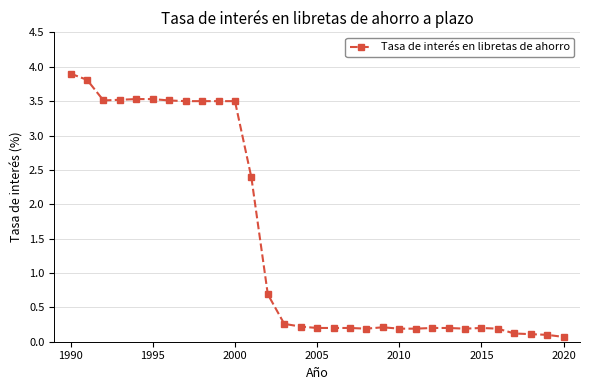

What is the value of the 20th point from the left?

0.2